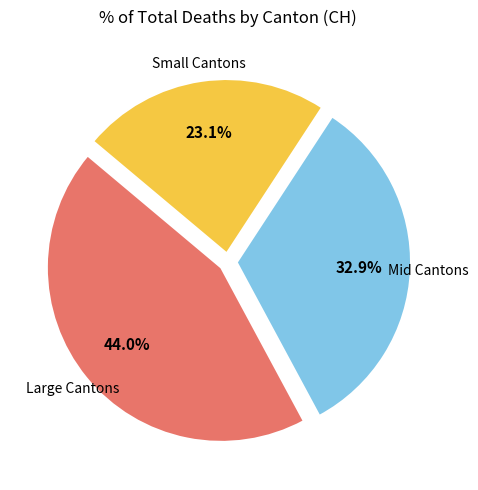

Is there a majority slice in this chart?

No